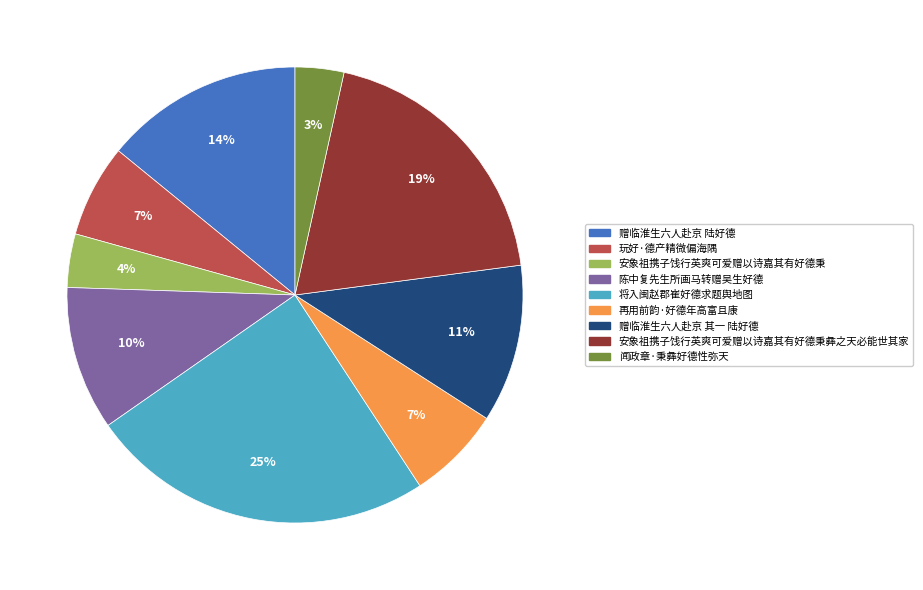

Count the number of slices in the pie.

9